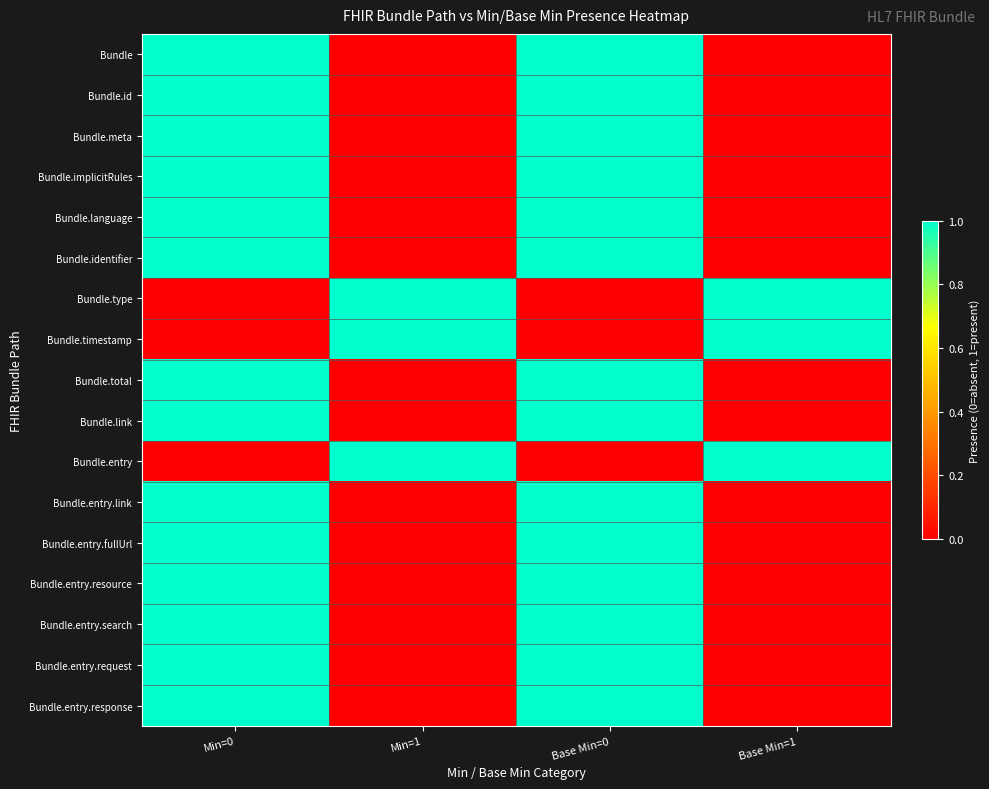

At how many categories does at least one series exceed 0?

4